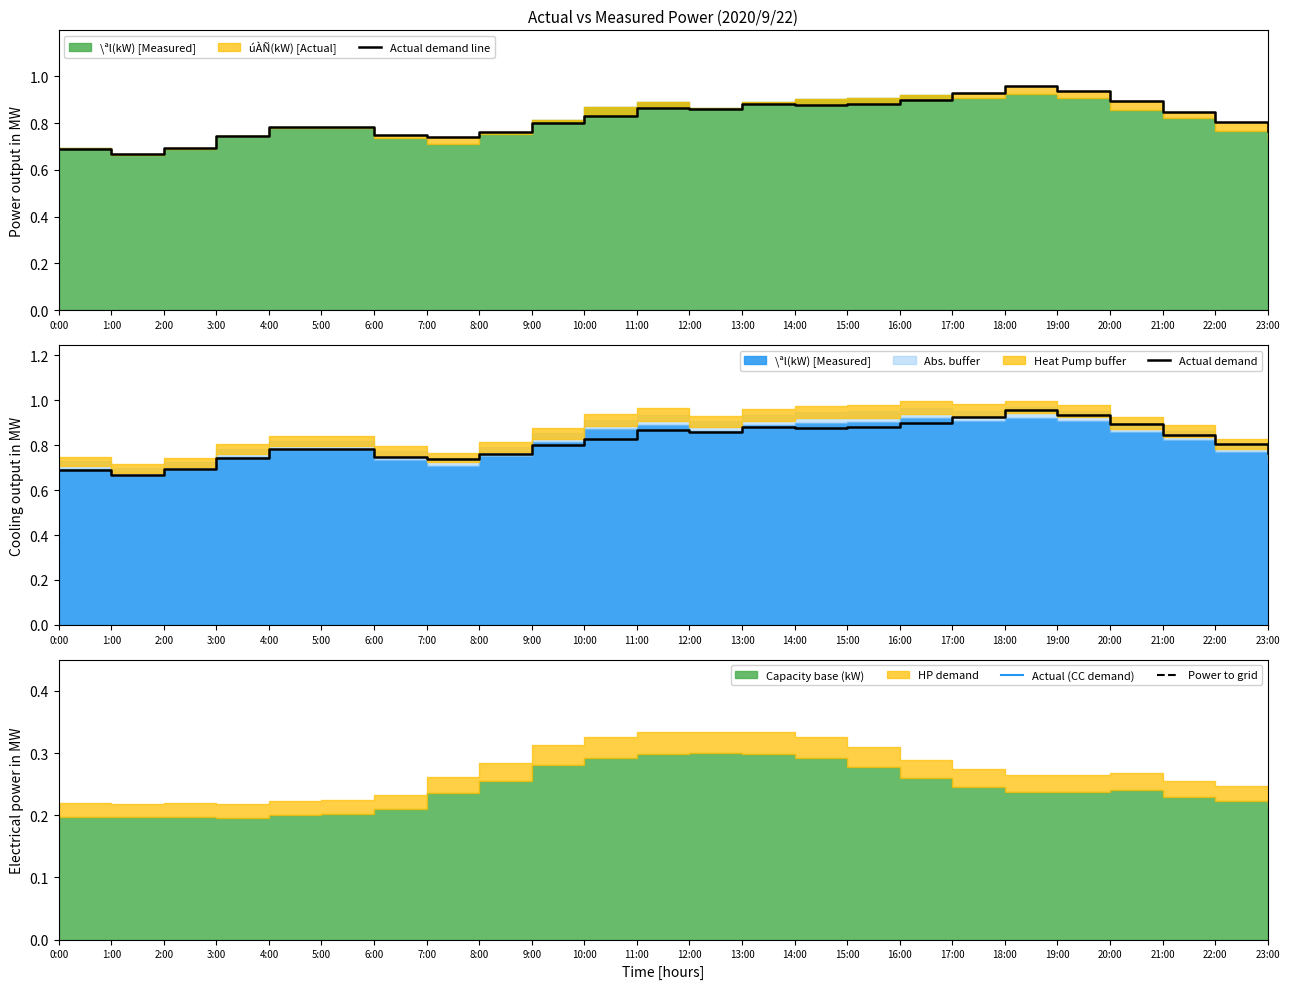

How many lines are shown in the chart?

4